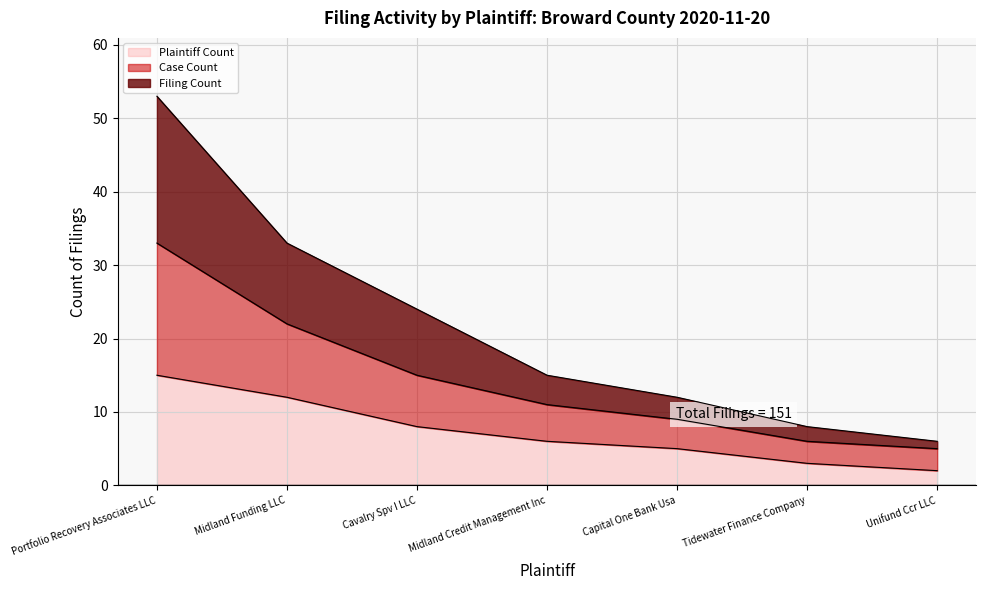

What are all the series names shown in the legend?

Plaintiff Count, Case Count, Filing Count